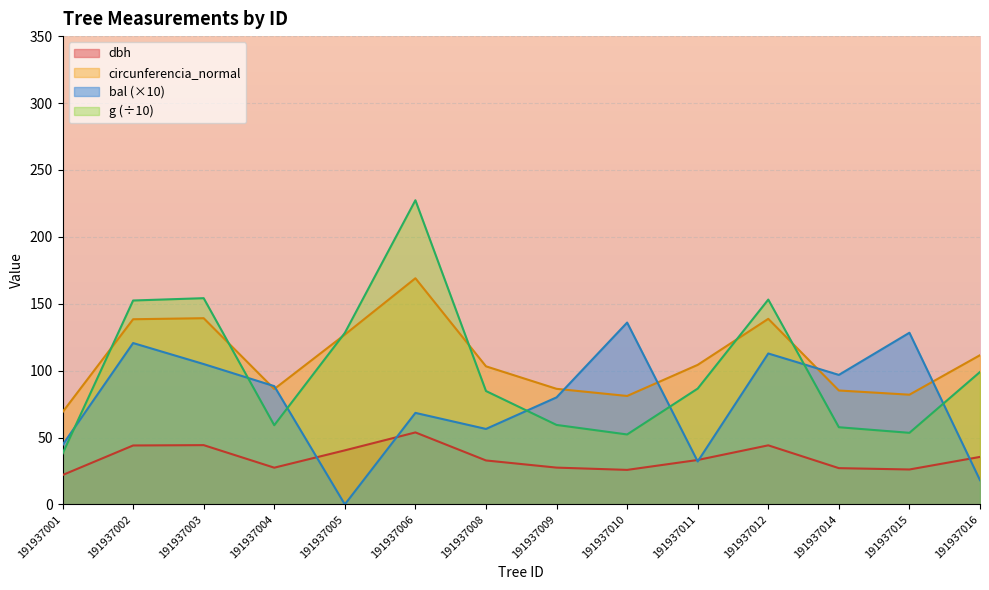

The bal series shows 44.4 at 191937001. True or false?

True